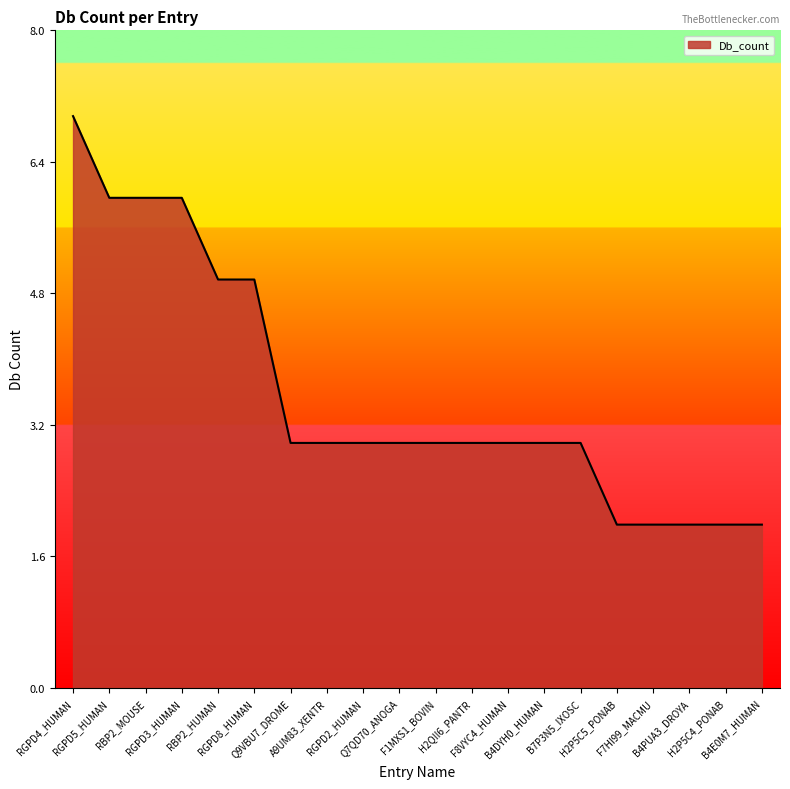

What is the average value?

4